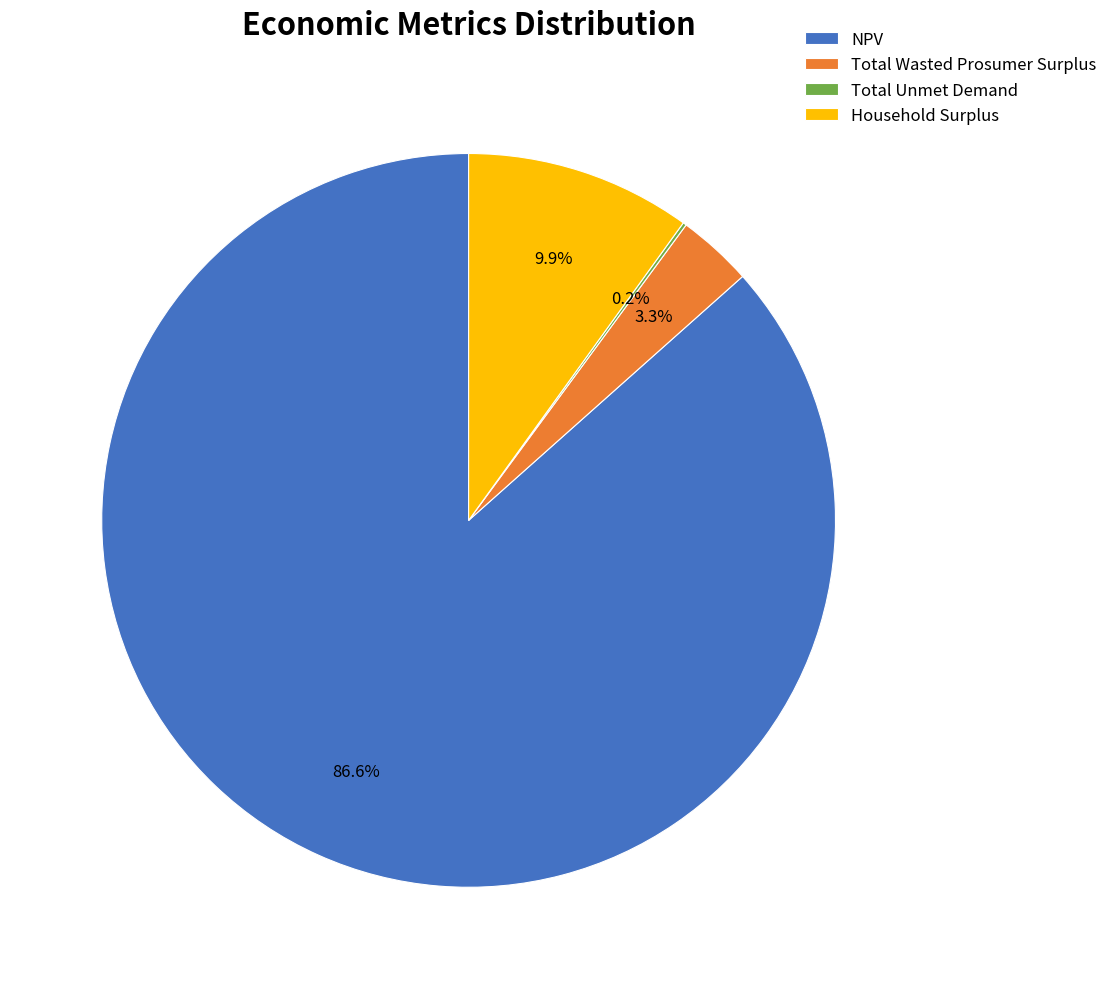

Which category accounts for the majority?

NPV